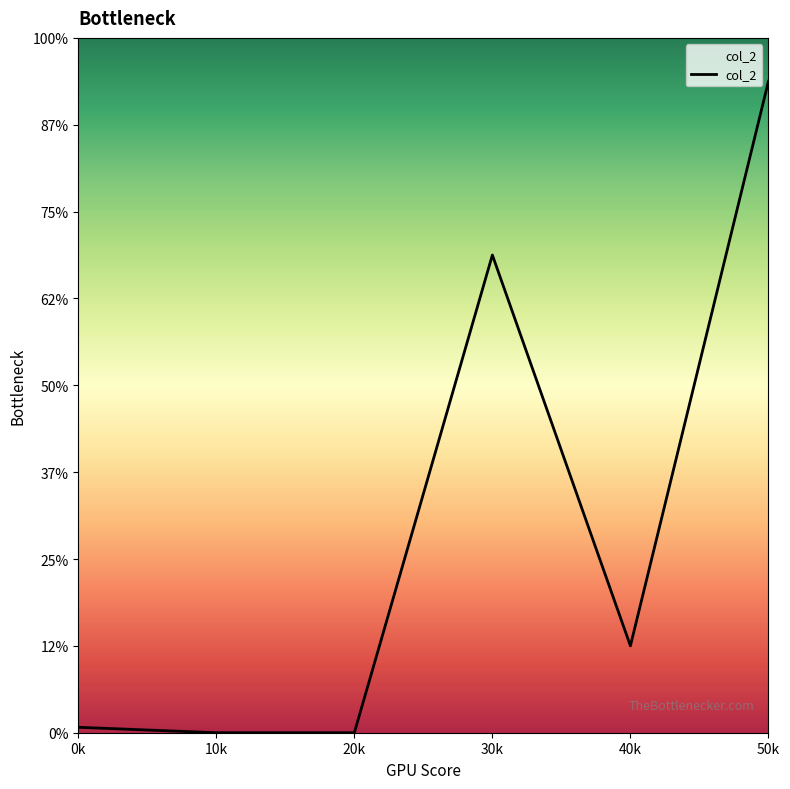

Does the chart have visible grid lines?

No